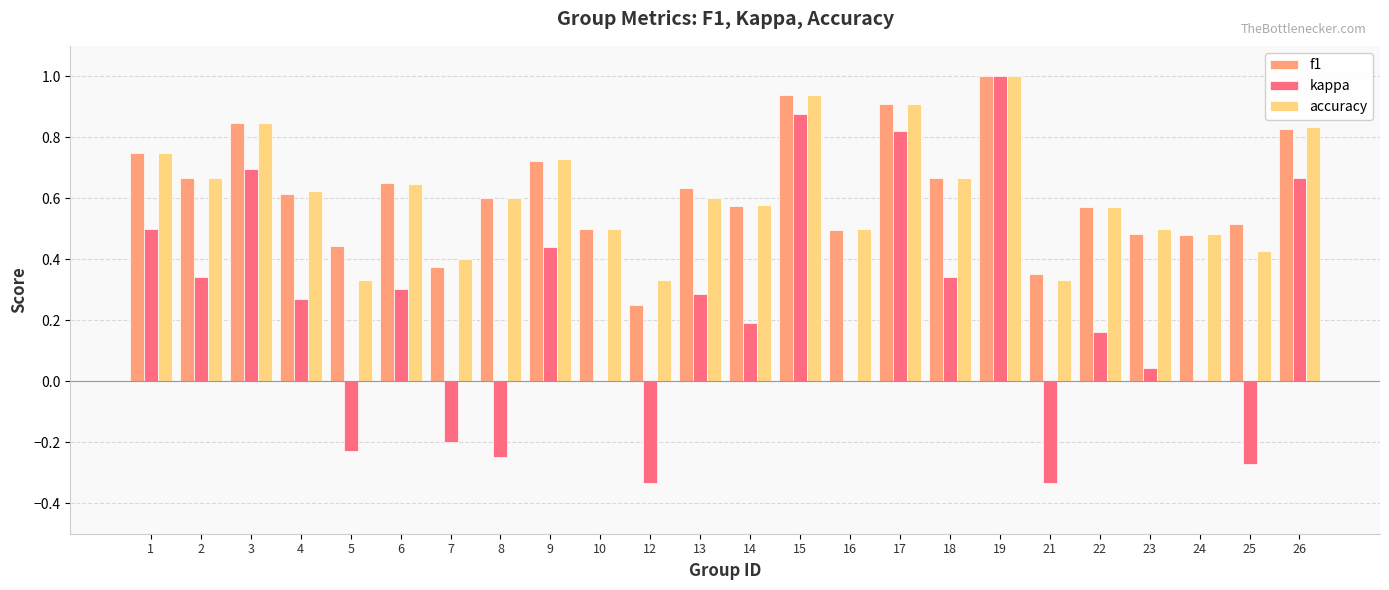

Which series has the widest spread of values?

kappa